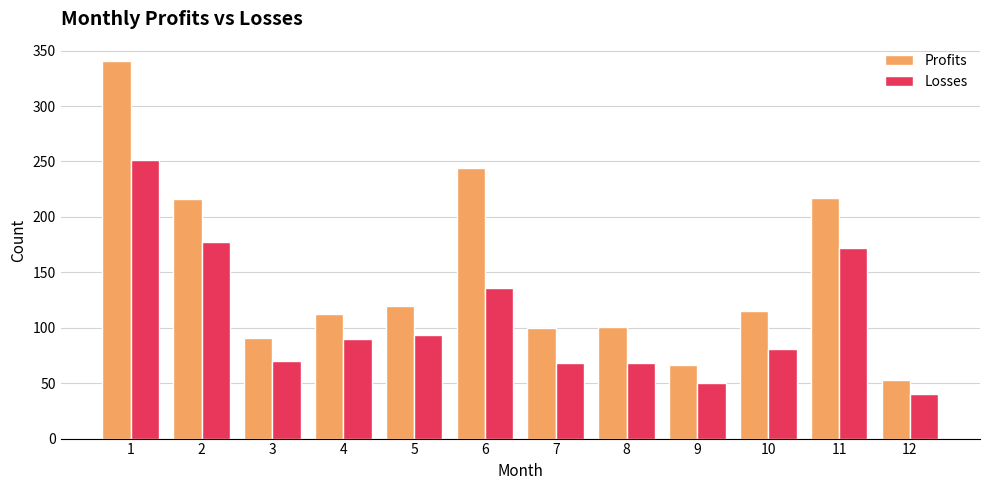

Does the chart contain any negative values?

No